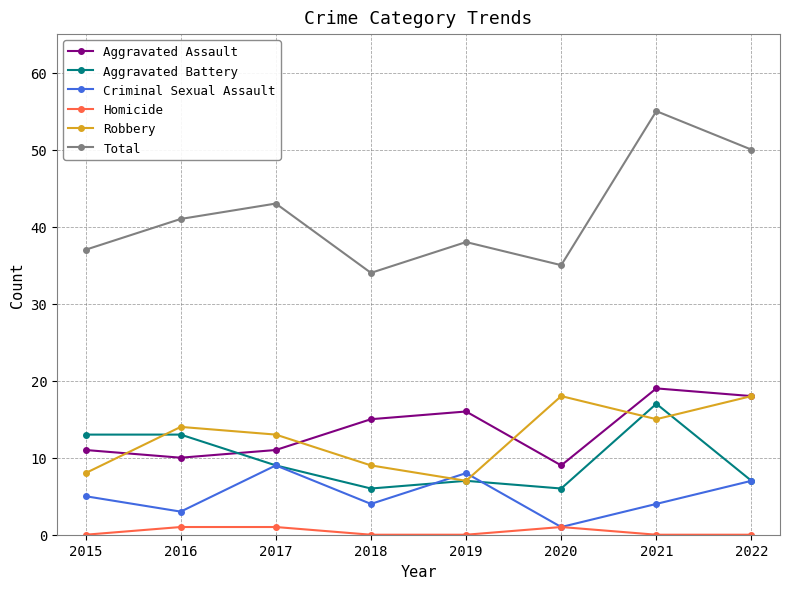

True or false: Homicide and Total intersect in this chart.

False